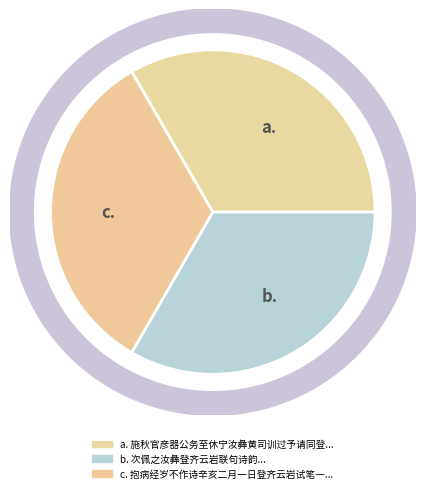

What is the ratio of the value at b. to the value at a.?

1.0